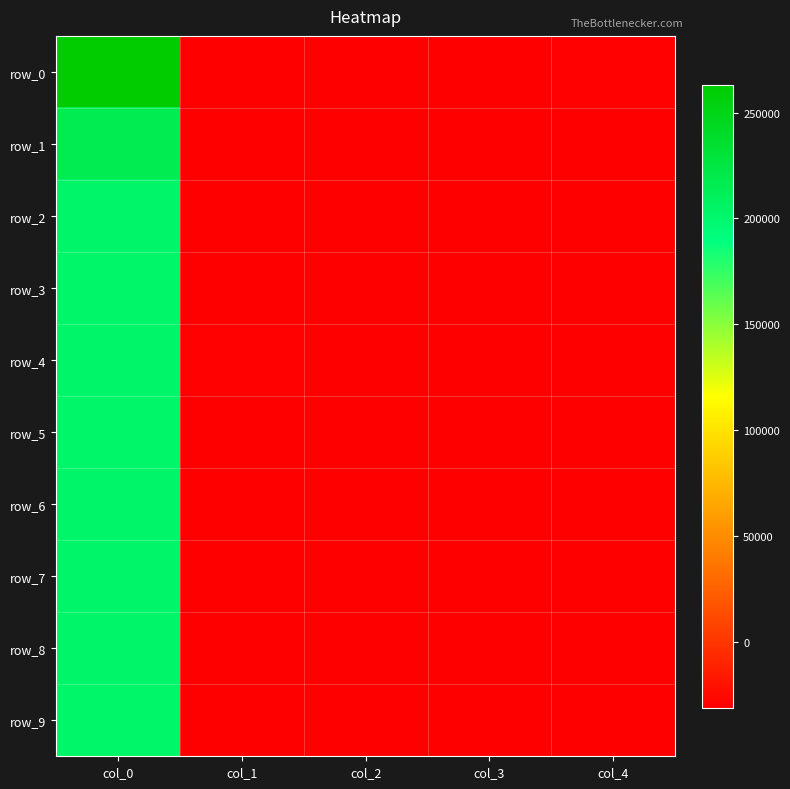

Where is row_4 nearest to the value 85747?

col_1